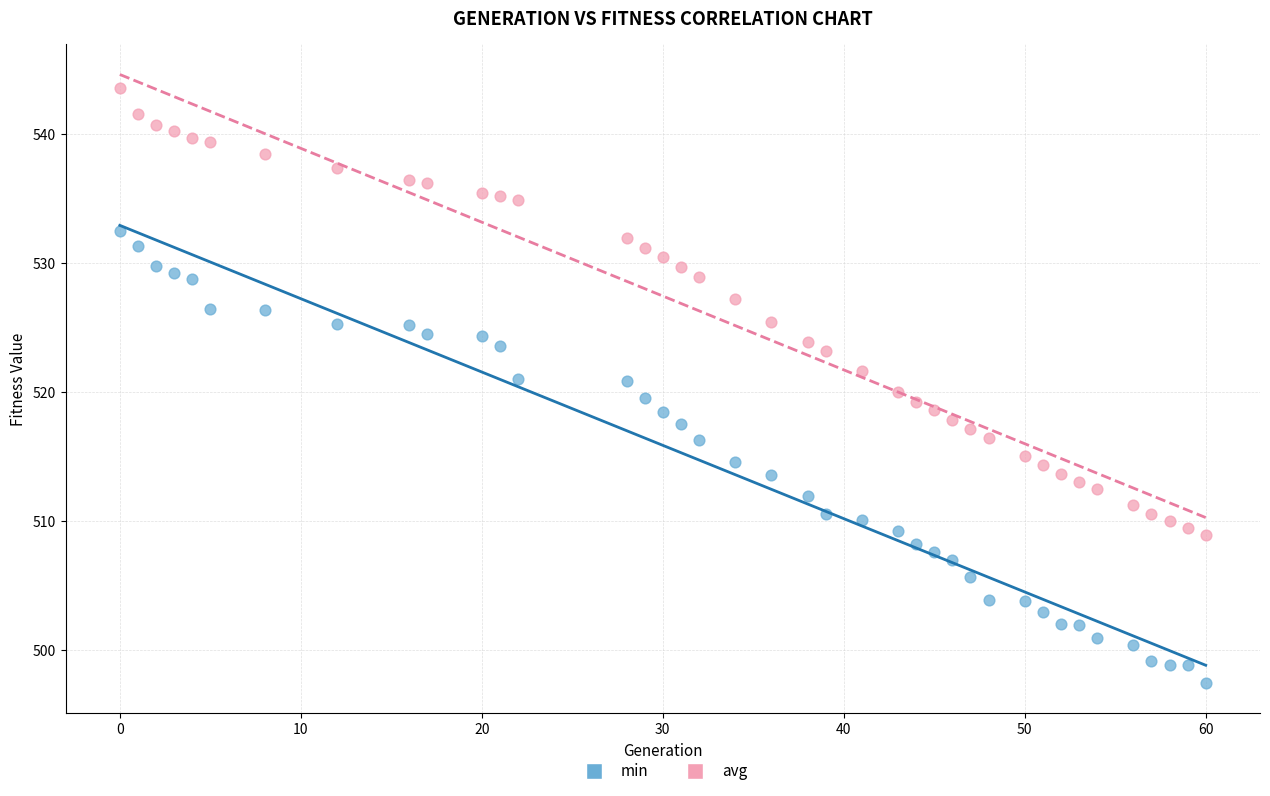

What are all the series names shown in the legend?

min, avg